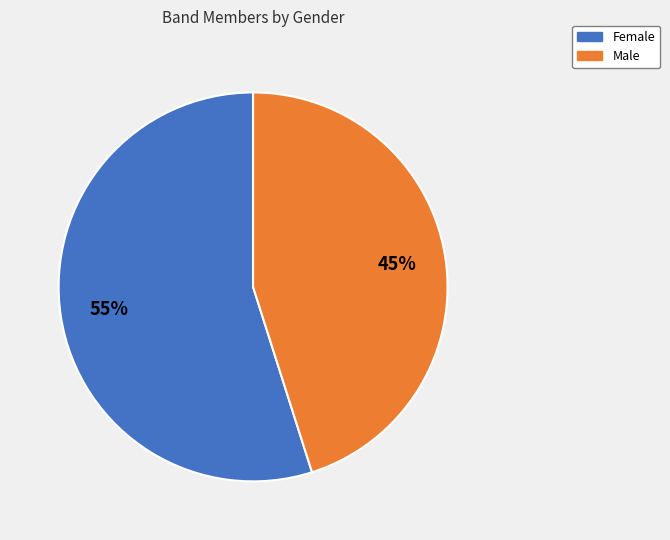

To the nearest percent, what is the difference between the largest and smallest slice percentages?

10%